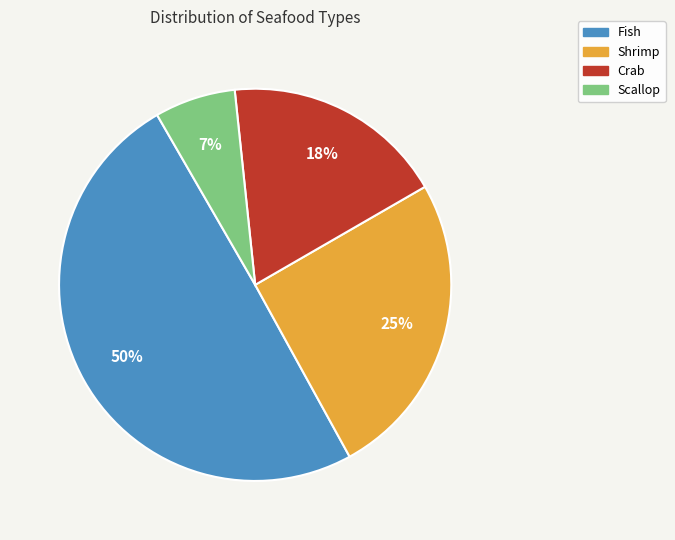

To the nearest percent, what portion does Fish represent?

50%